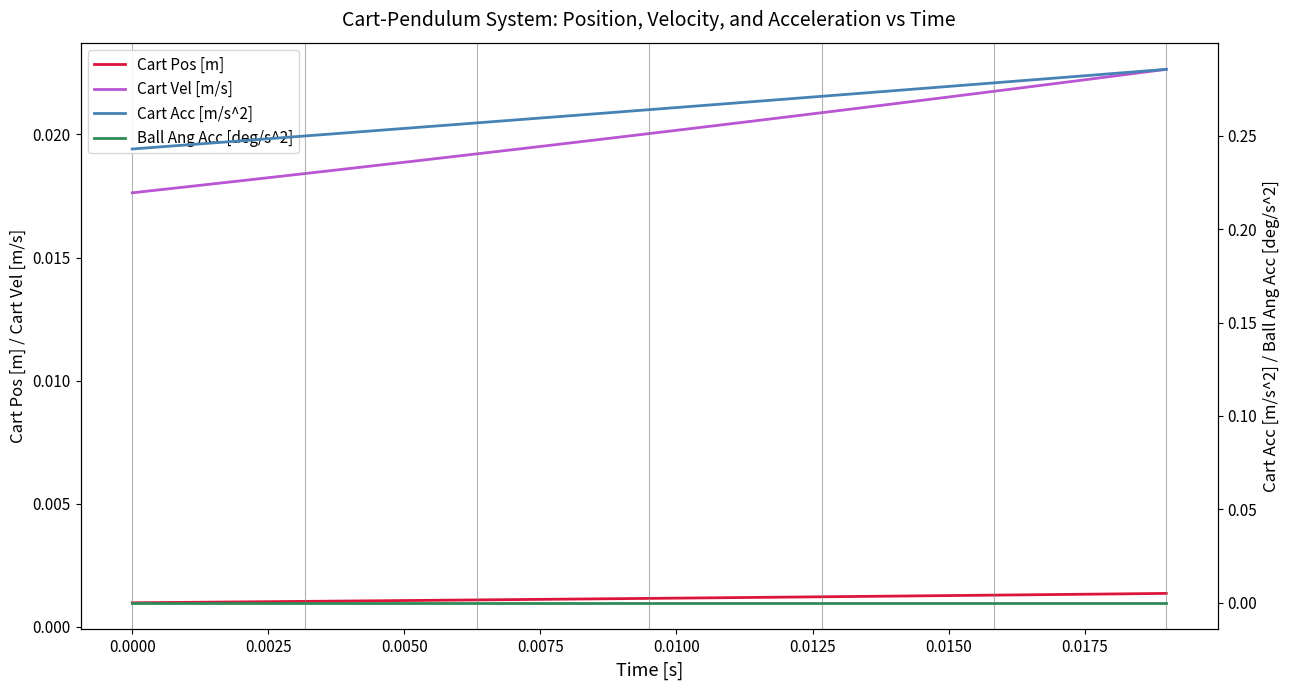

True or false: Cart Vel [m/s] and Cart Pos [m] cross at least once.

False